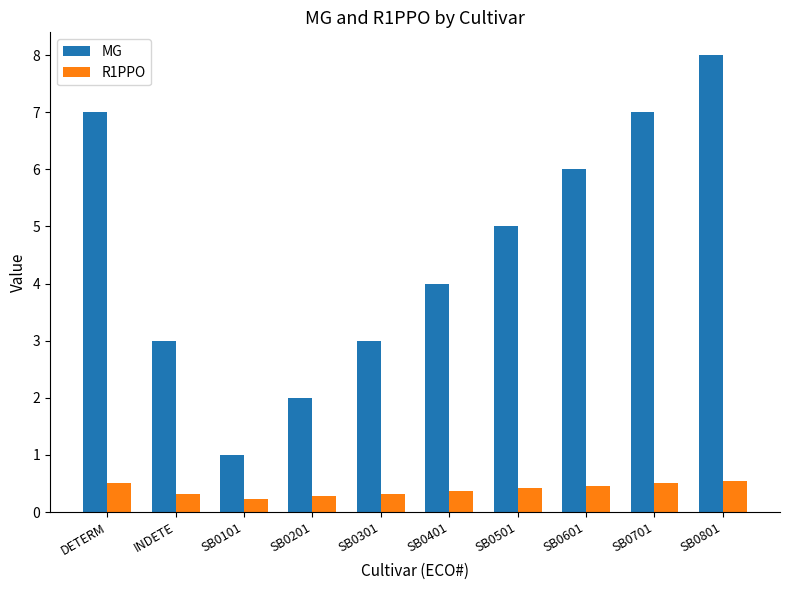

Rank the series at SB0701 from highest to lowest value.

MG, R1PPO